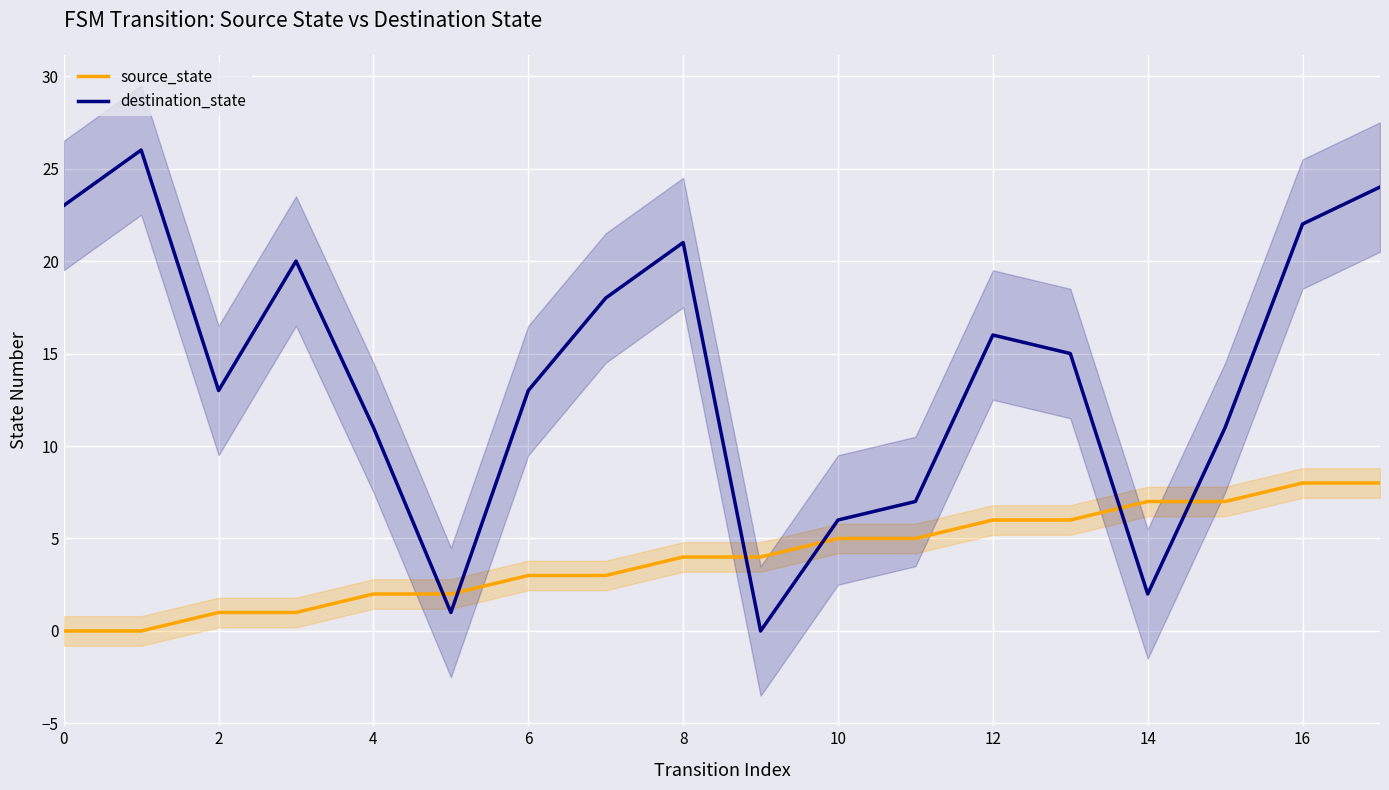

What is the difference between the maximum and minimum values in the destination_state series?

26